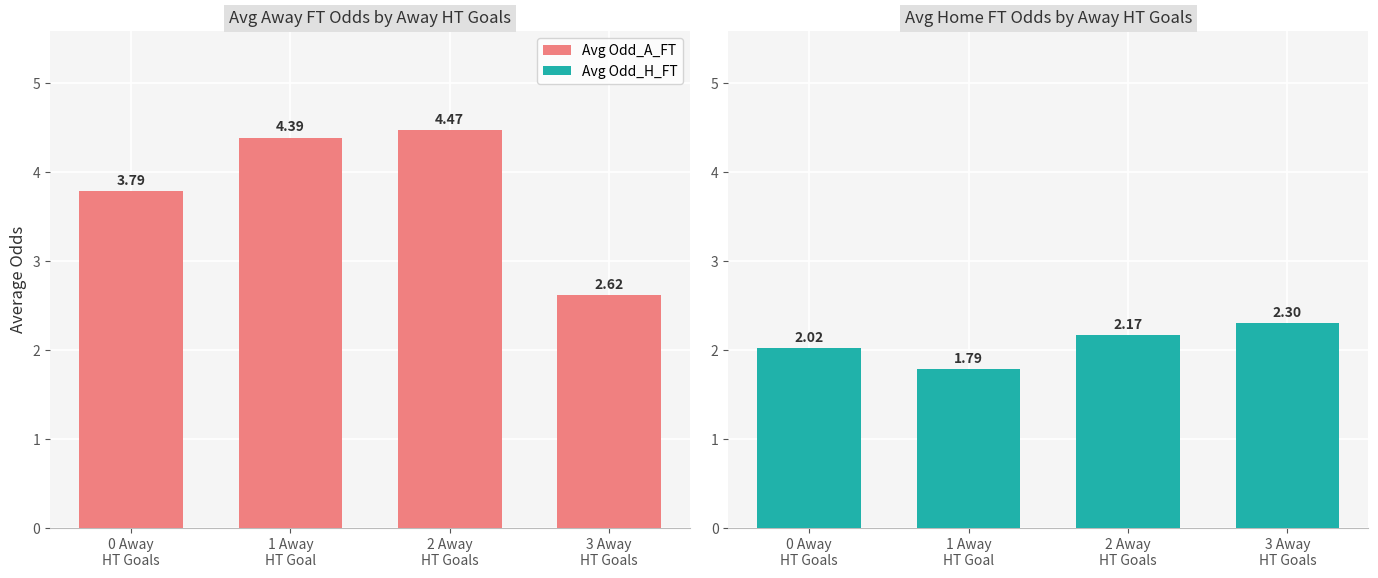

Rank the series at 1 Away
HT Goal from highest to lowest value.

Avg Odd_A_FT, Avg Odd_H_FT